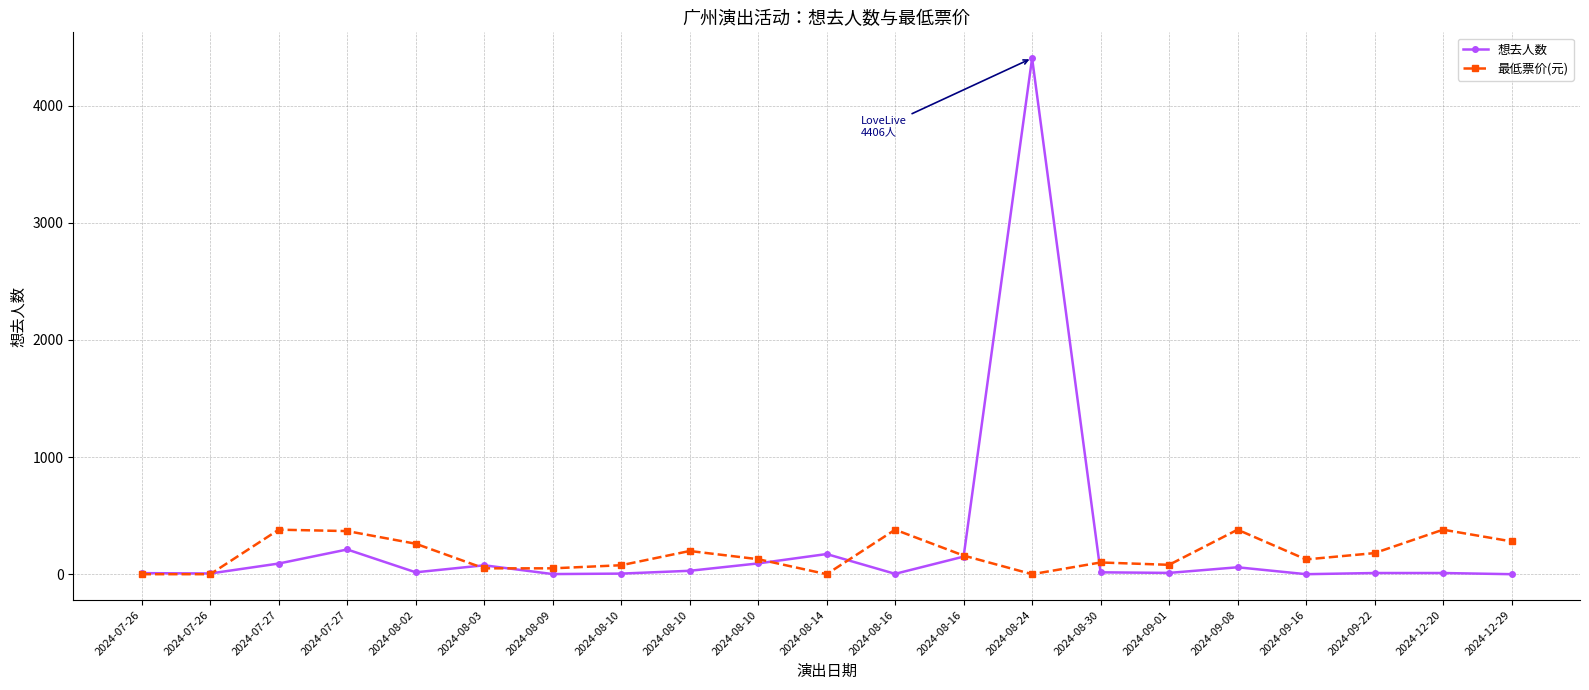

What is the difference between the highest and lowest values at 2024-07-26?

9.0